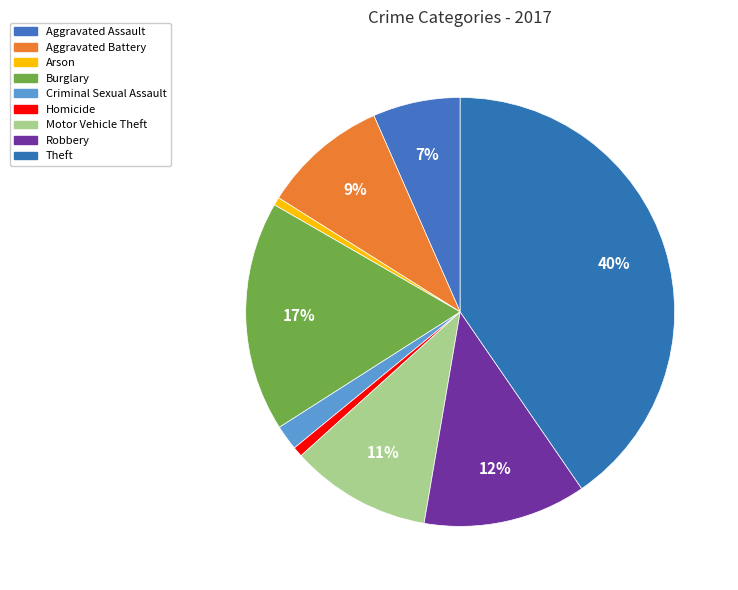

How many slices are in this pie chart?

9